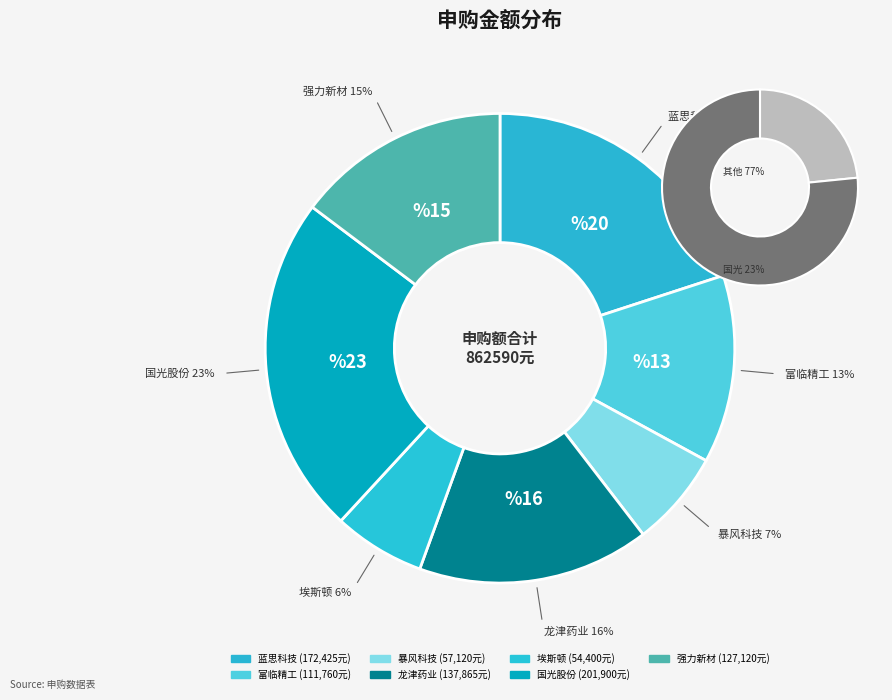

Is 龙津药业 the majority of the pie?

No